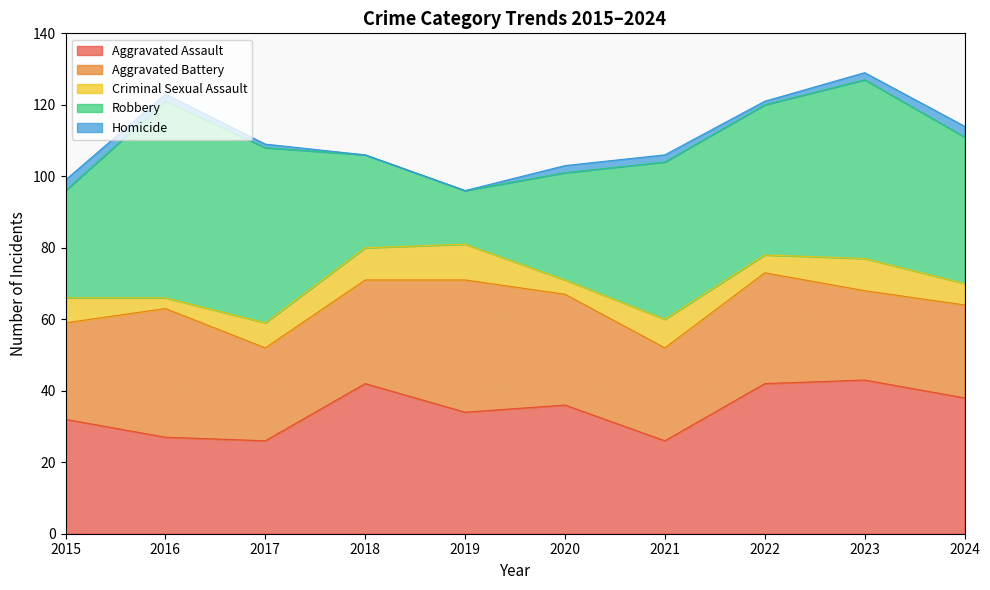

What is the difference between the highest and lowest values at 2023?

48